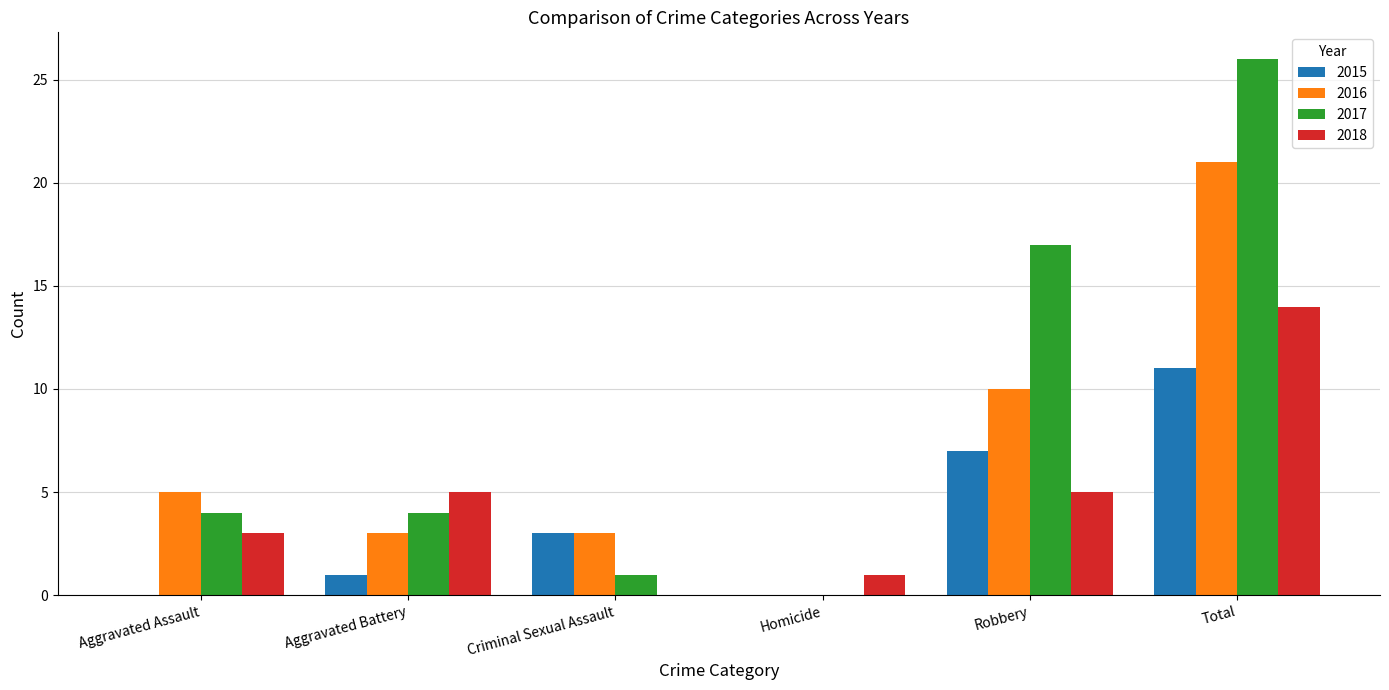

Between Aggravated Assault and Robbery, which series saw the biggest shift?

2017